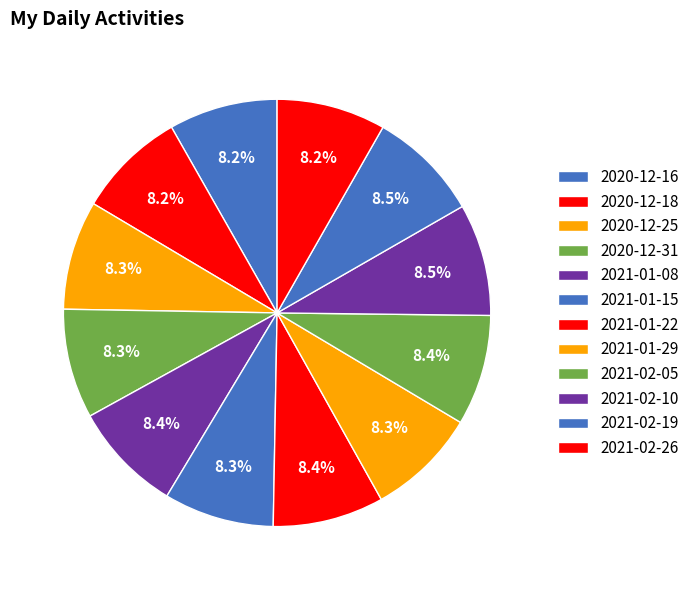

Is the sum of 2021-01-15 and 2020-12-25 greater than half?

No